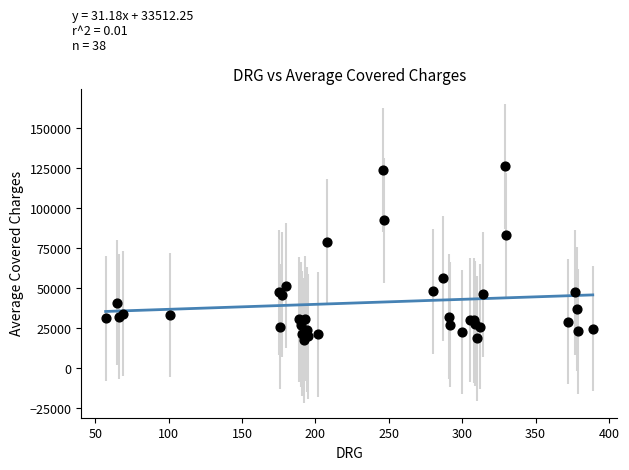

What Y value in the scatter plot is closest to 71623?

78990